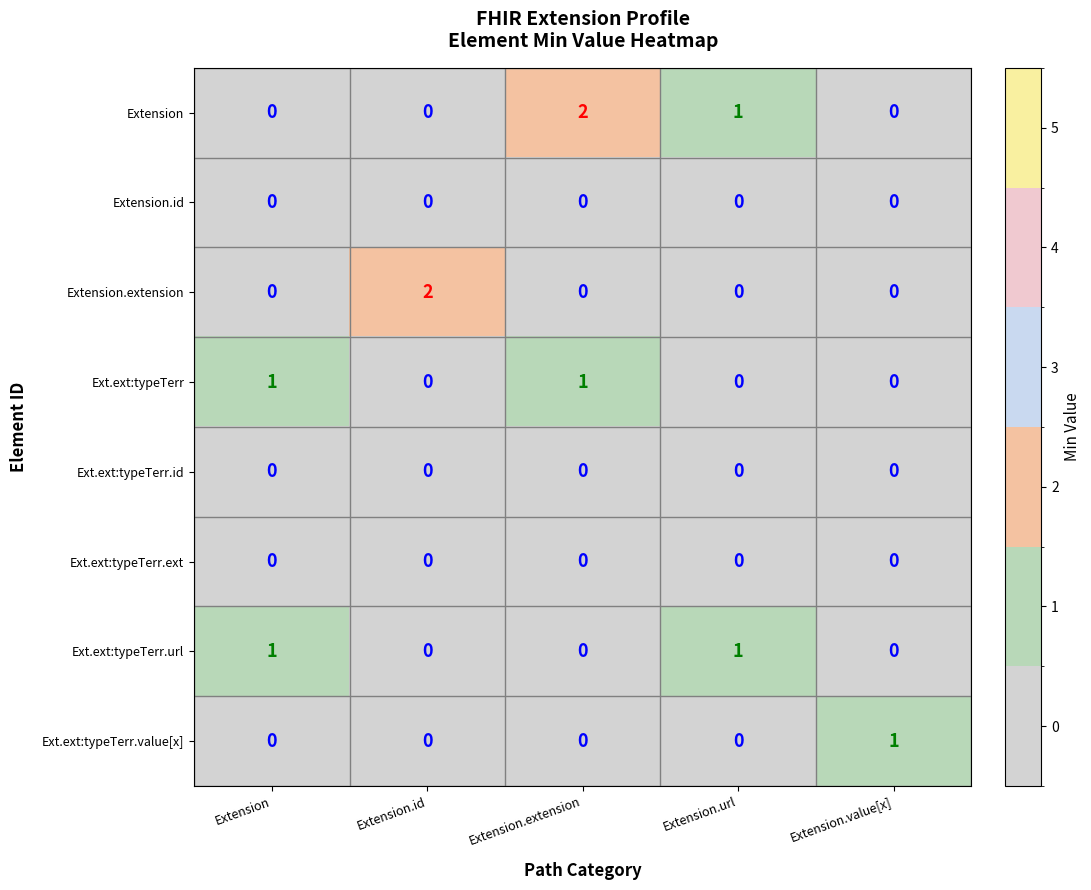

The Extension.extension series shows 0 at Extension.value[x]. True or false?

True